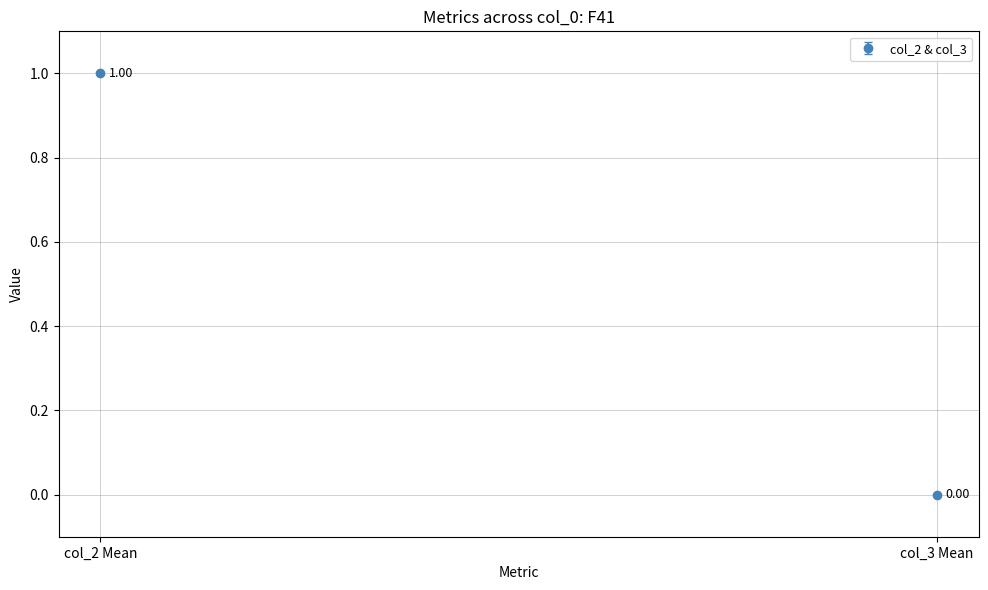

What is the difference between the highest and lowest values at US-7219370-B1?

1